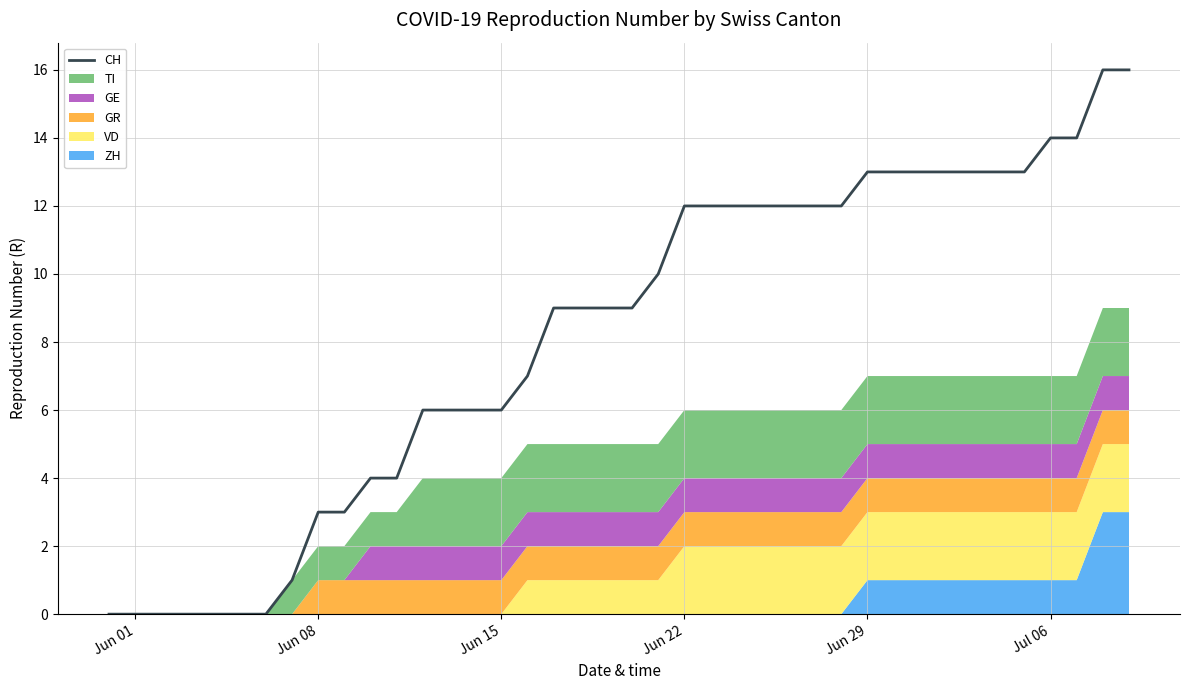

What is the value of the 21st point from the left?

9